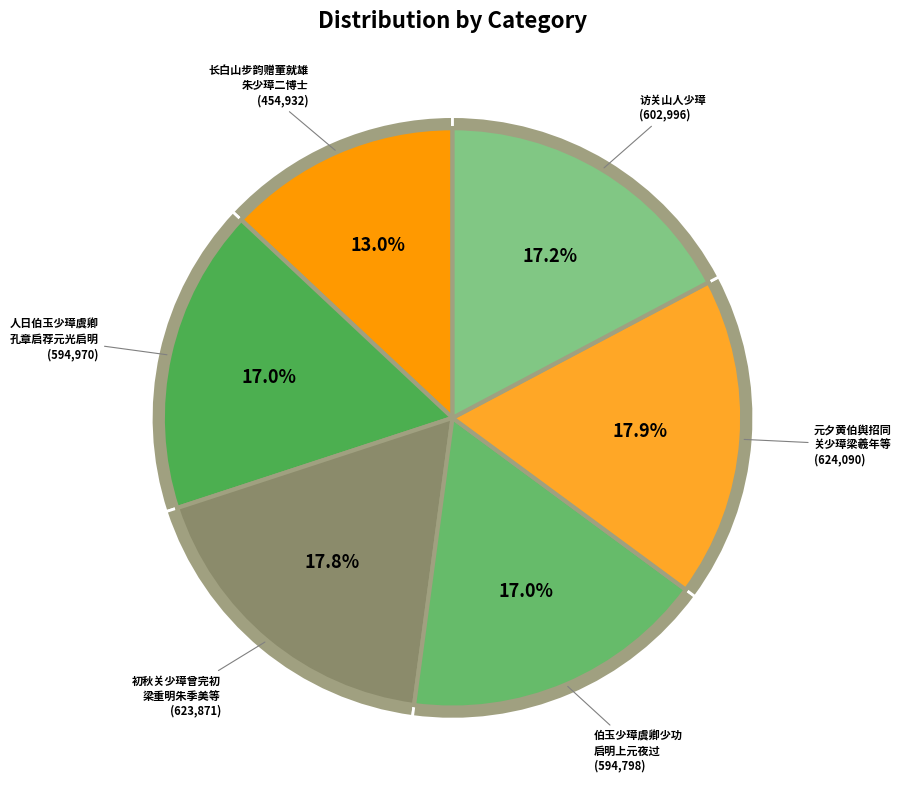

Does 元夕黄伯舆招同关少璋梁羲年族叔原兰族兄羽仲从弟子敬赏玉兰花席上赋玉兰歌 represent more than half of the total?

No